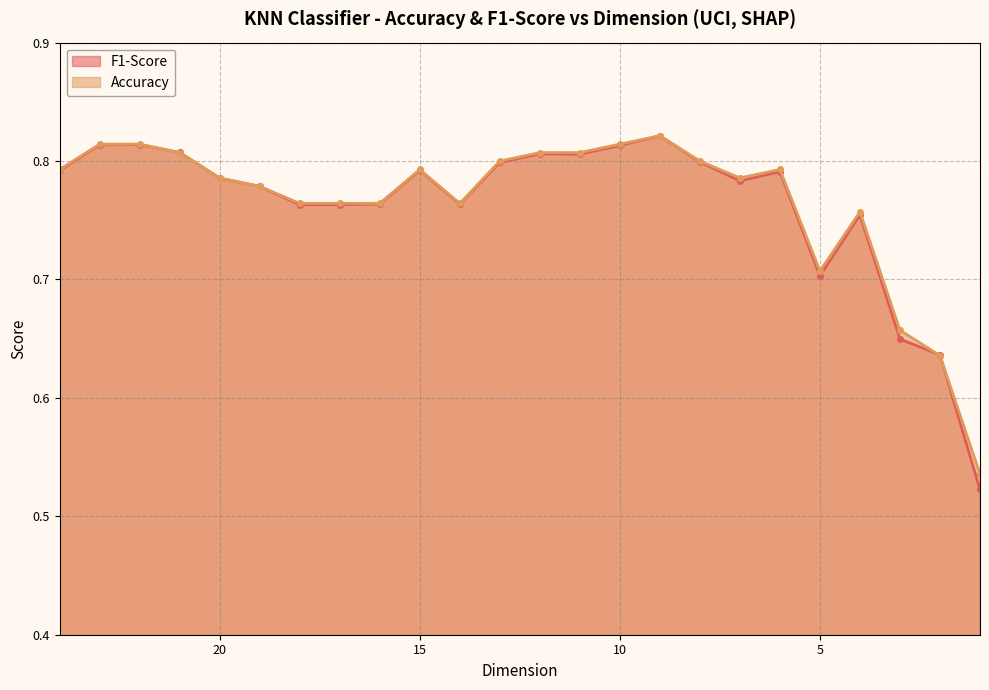

Is it true that Accuracy equals 1.0 at 18?

False